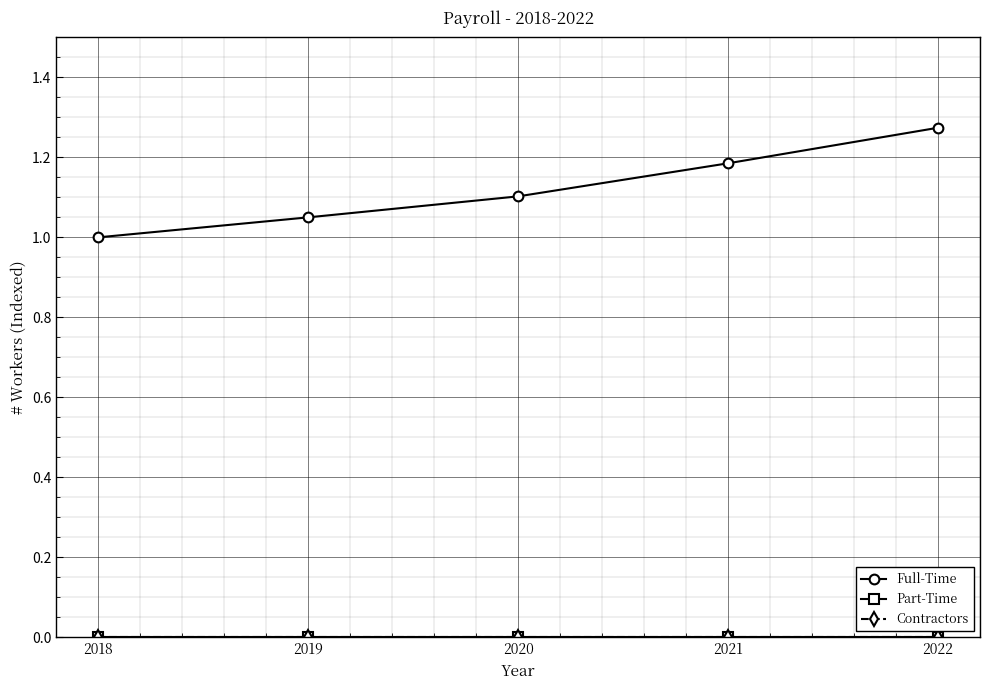

Reading left to right, list all the values displayed in this chart.

Full-Time: 2018=1.0	2019=1.1	2020=1.1	2021=1.2	2022=1.3
Part-Time: 2018=0.0	2019=0.0	2020=0.0	2021=0.0	2022=0.0
Contractors: 2018=0.0	2019=0.0	2020=0.0	2021=0.0	2022=0.0